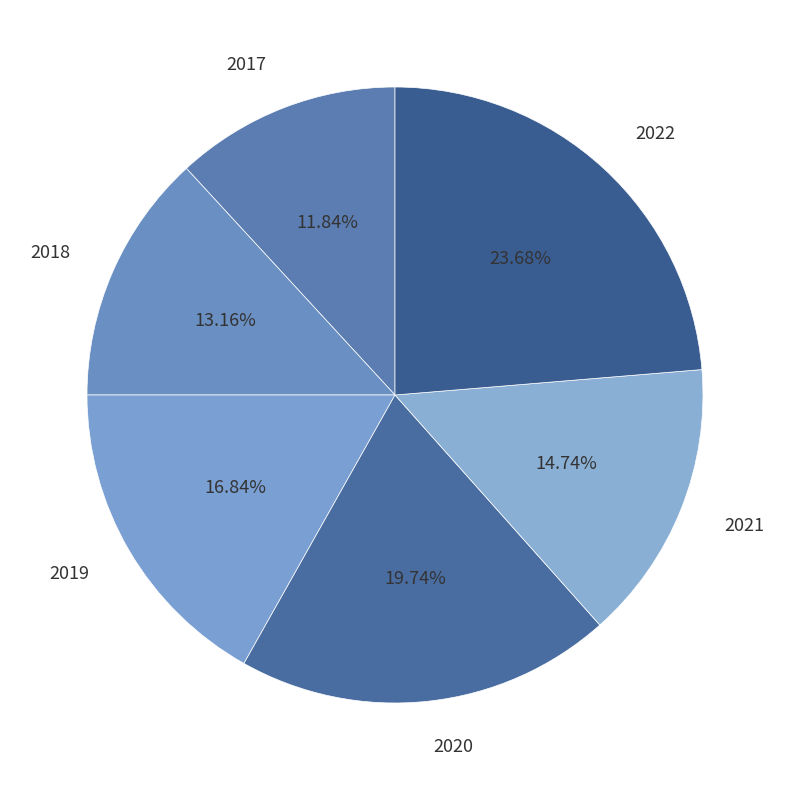

Do 2022 and 2017 together represent more than half of the pie?

No